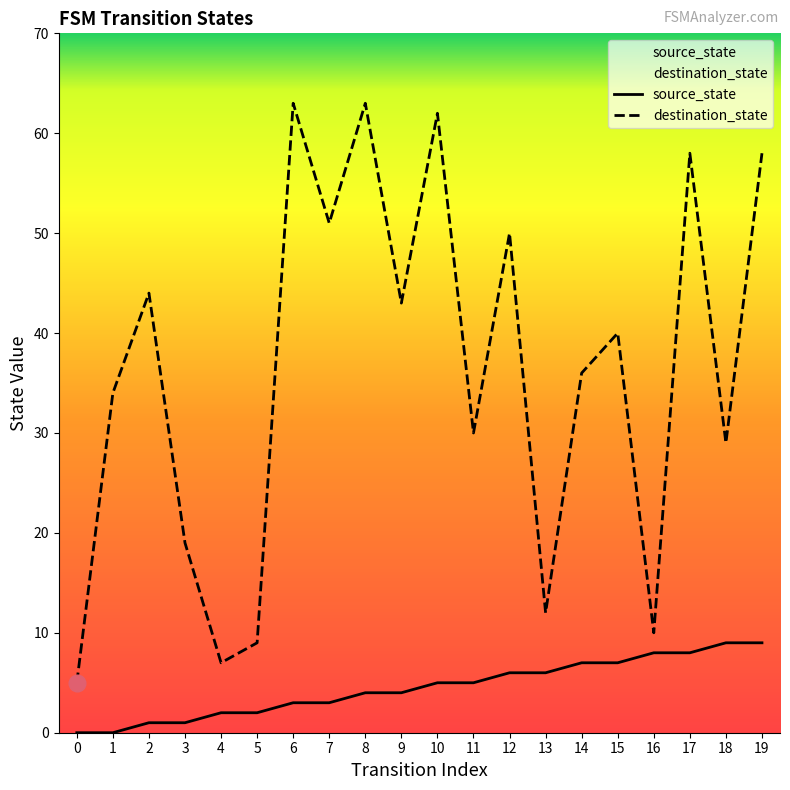

How many lines are shown in the chart?

2